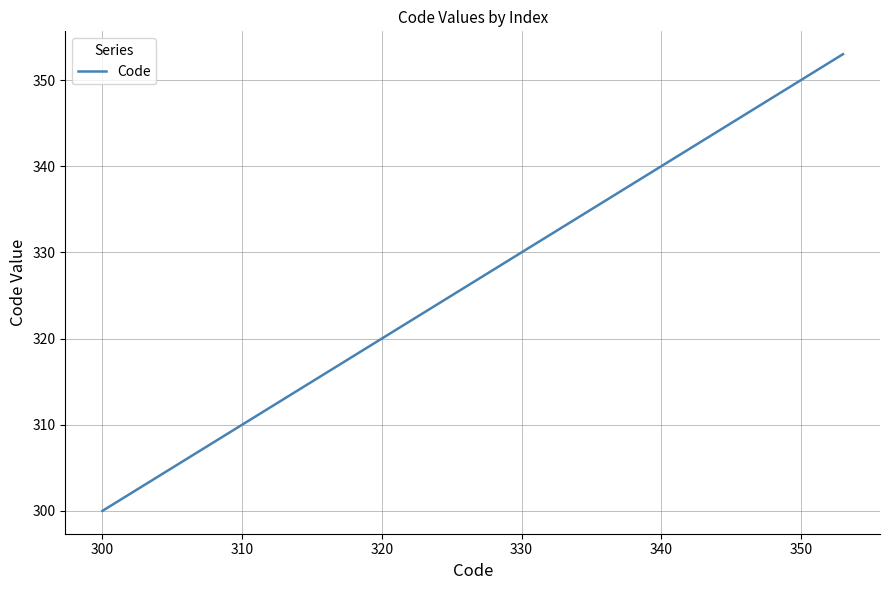

What is the minimum value shown in the chart?

300